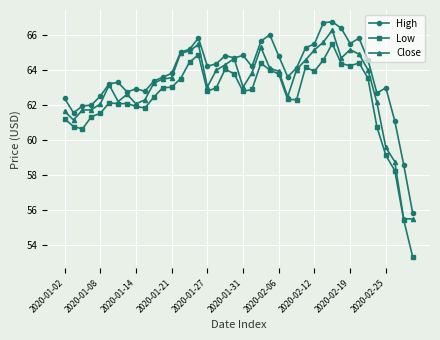

At how many categories does at least one series exceed 54?

40